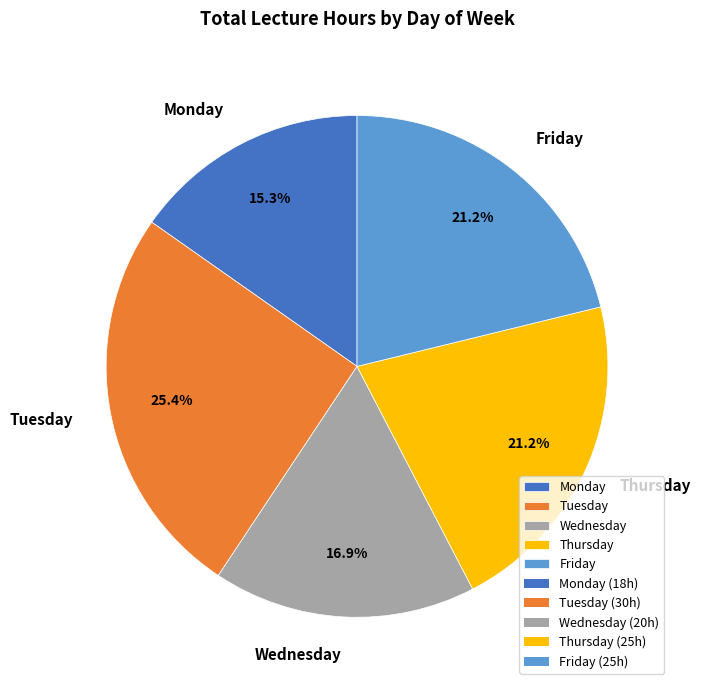

How many slices are in this pie chart?

5